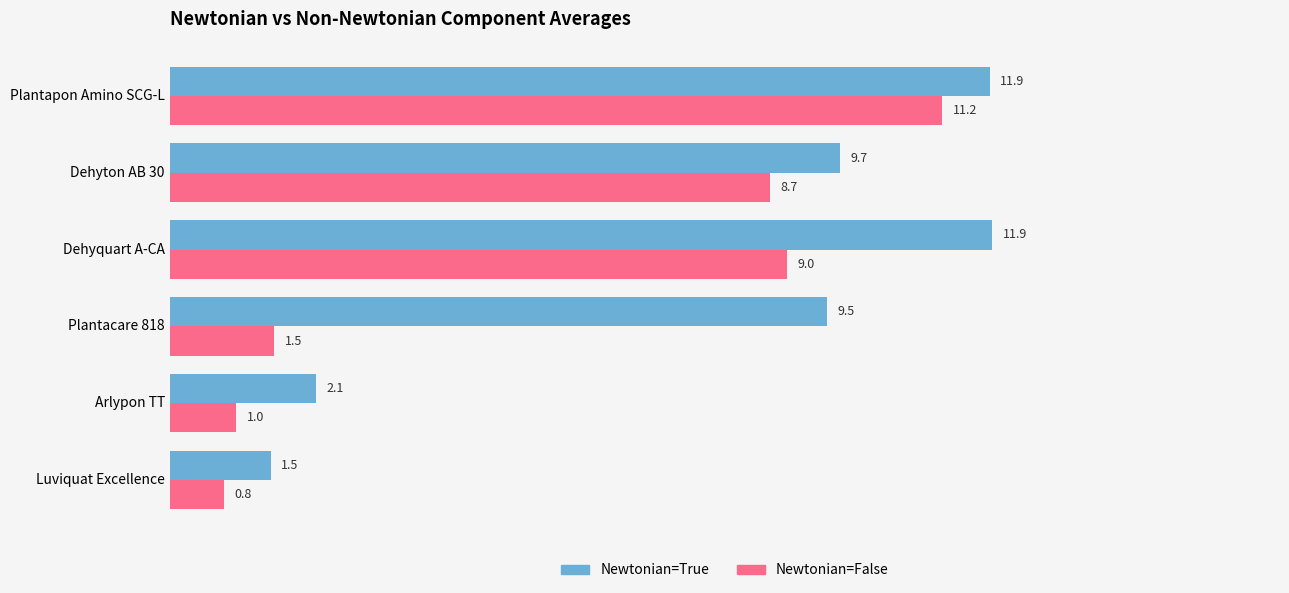

True or false: Newtonian=True has a value of 2.3 at Luviquat Excellence.

False